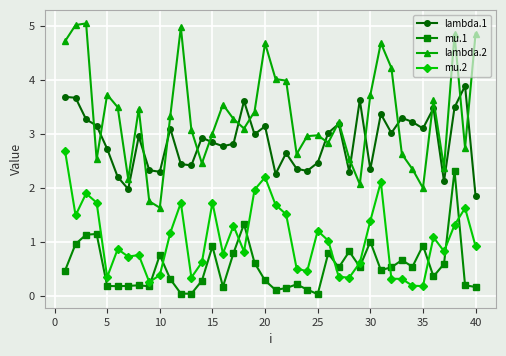

What is the value of the lambda.1 point at the 17th from the left?

2.8